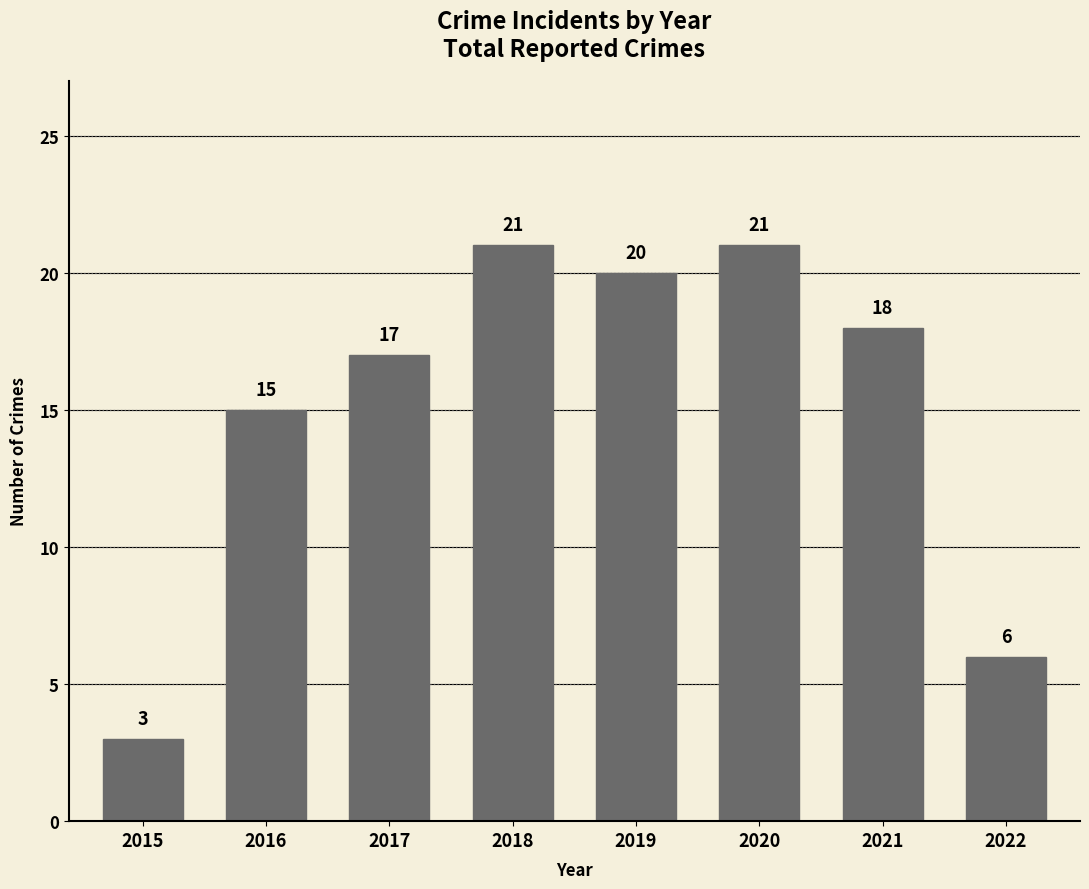

What is the difference between the values at 2022 and 2020?

15